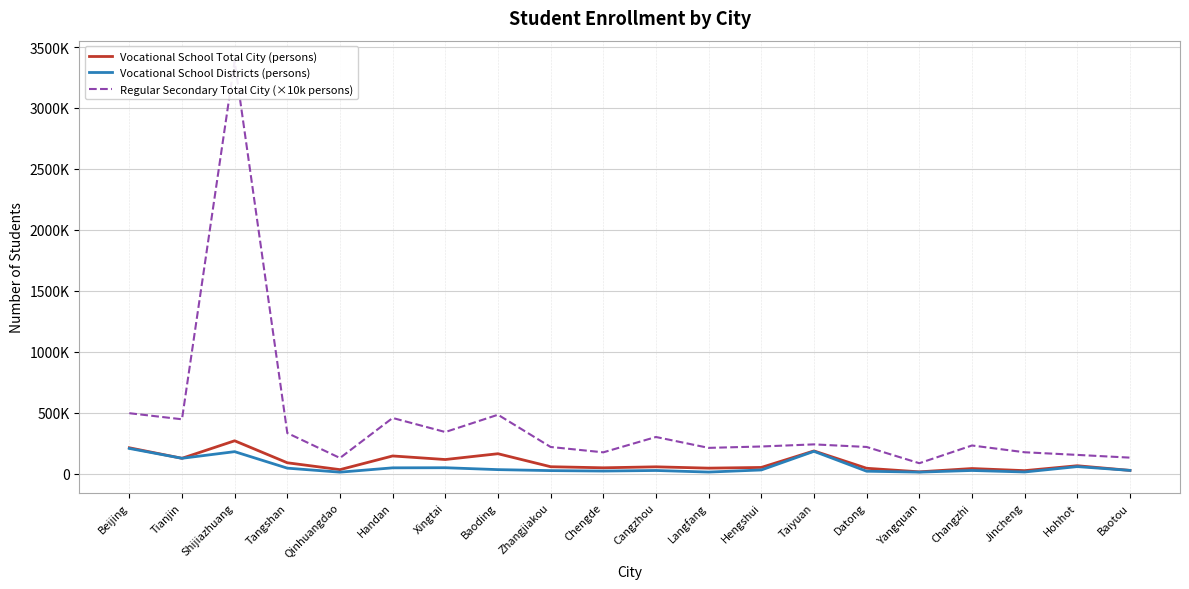

Does the chart display data point markers on the line(s)?

No